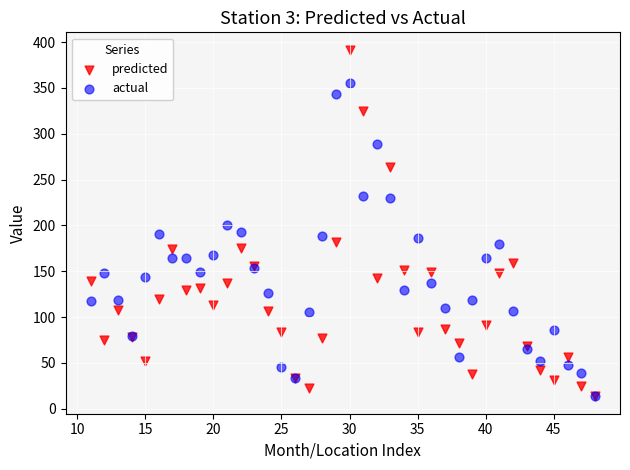

Which series contains the highest Y value?

predicted